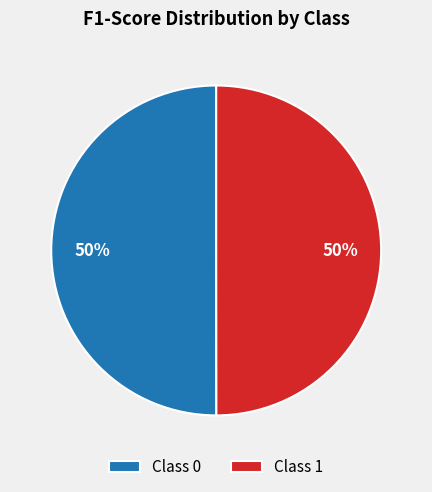

To the nearest percent, what is the average slice percentage?

50%